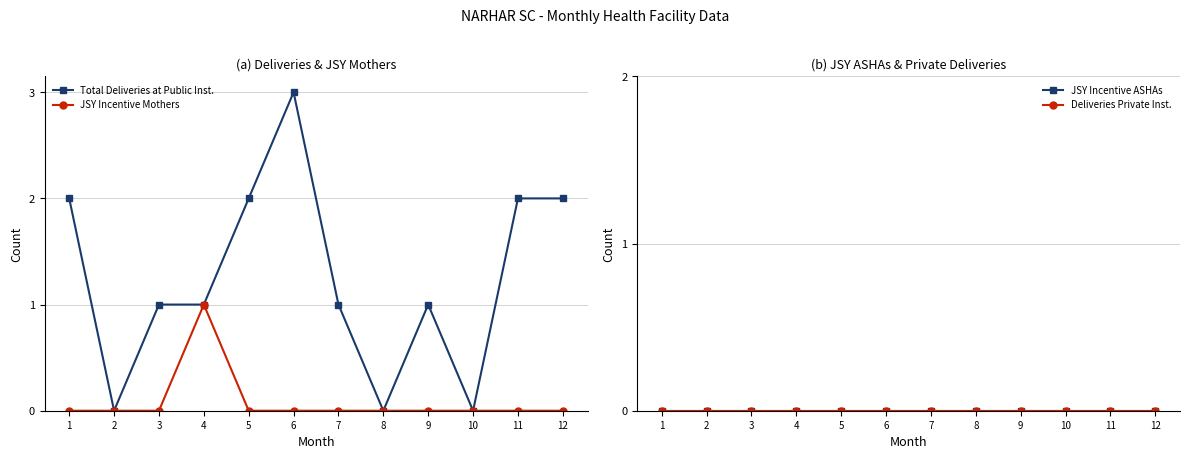

Is it true that JSY Incentive Mothers equals -1 at 1?

False